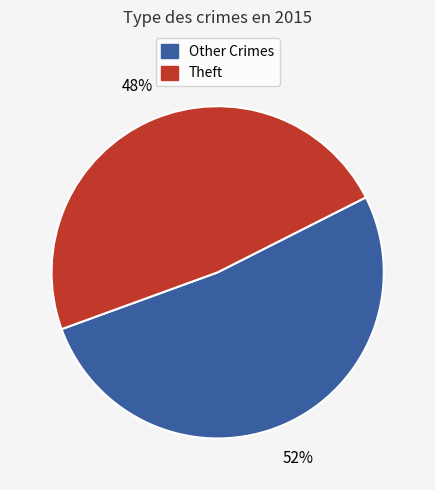

How many slices are in this pie chart?

2